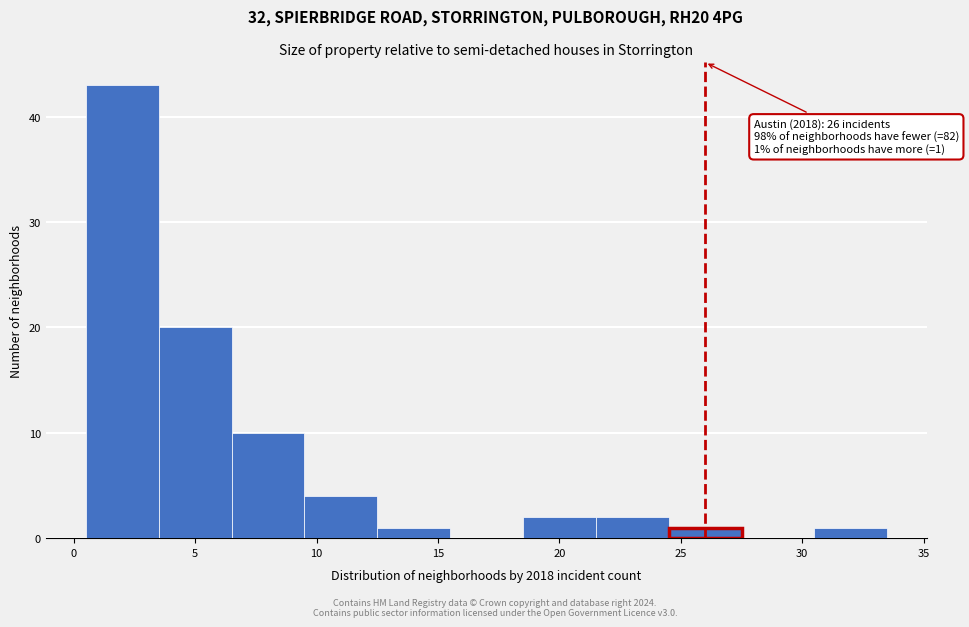

Over which range of the x-axis is the bar tallest?

0.5 to 3.5